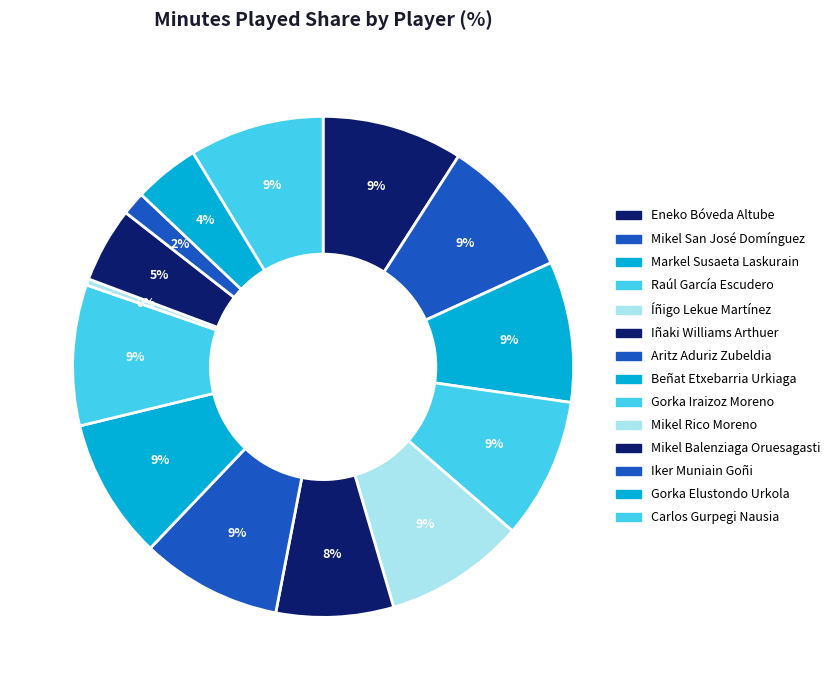

Is there any slice that represents more than half of the pie?

No